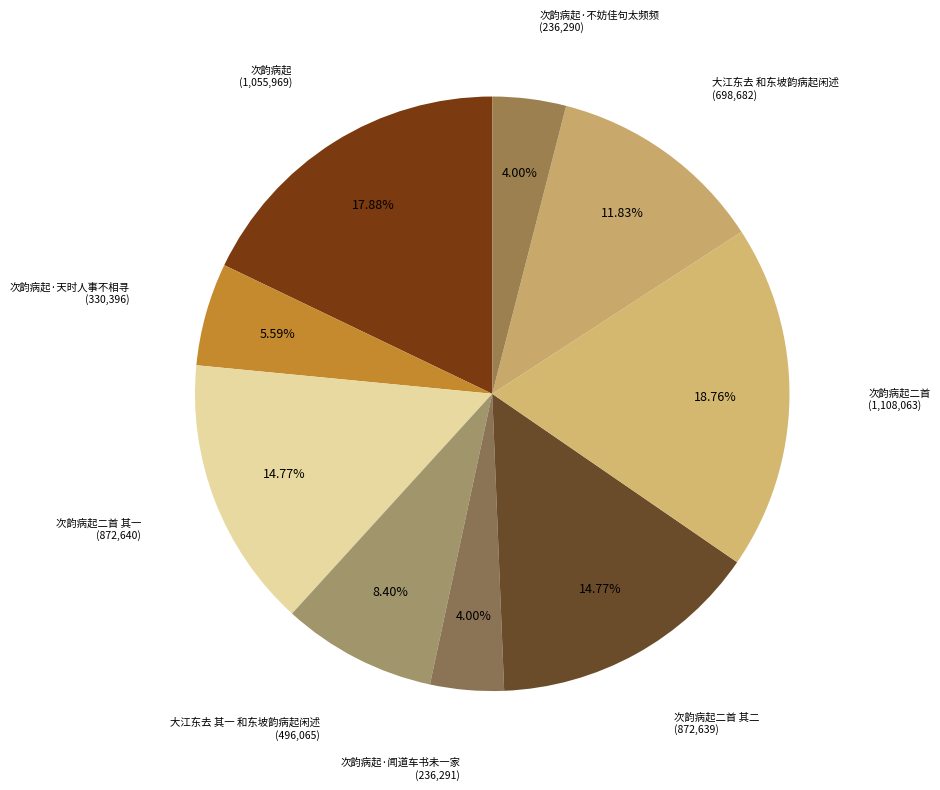

Does any single category account for the majority?

No